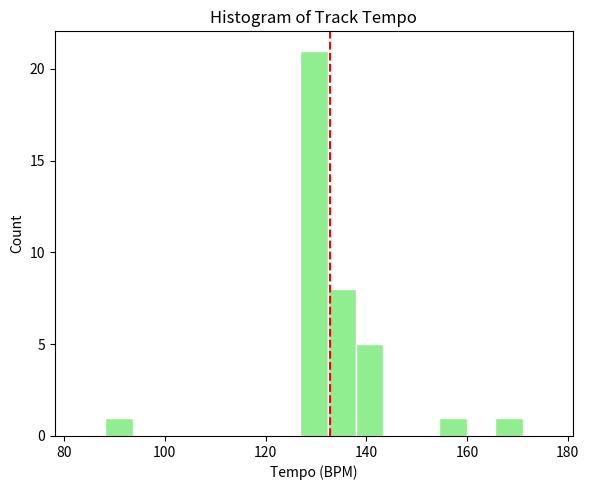

Around what value on the x-axis is the tallest bar? Give the approximate position of its centre, as read against the axis.

130